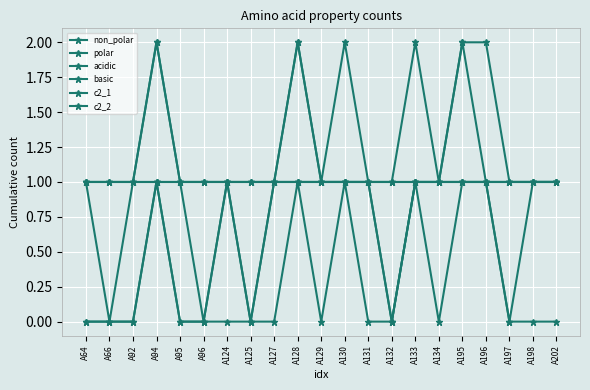

How many data points does each series have?

21